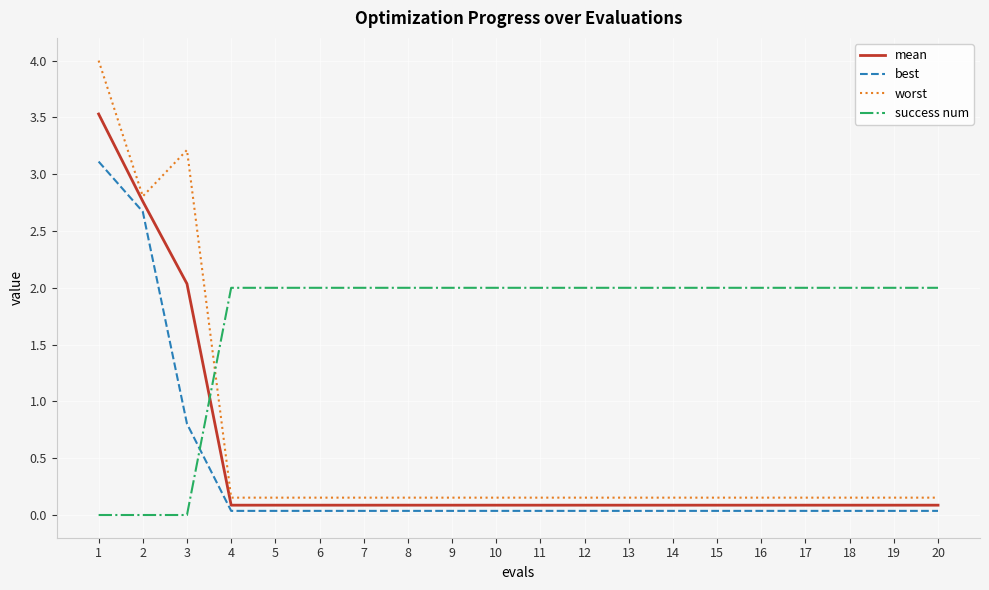

What is the difference between the maximum and minimum values in the worst series?

3.8